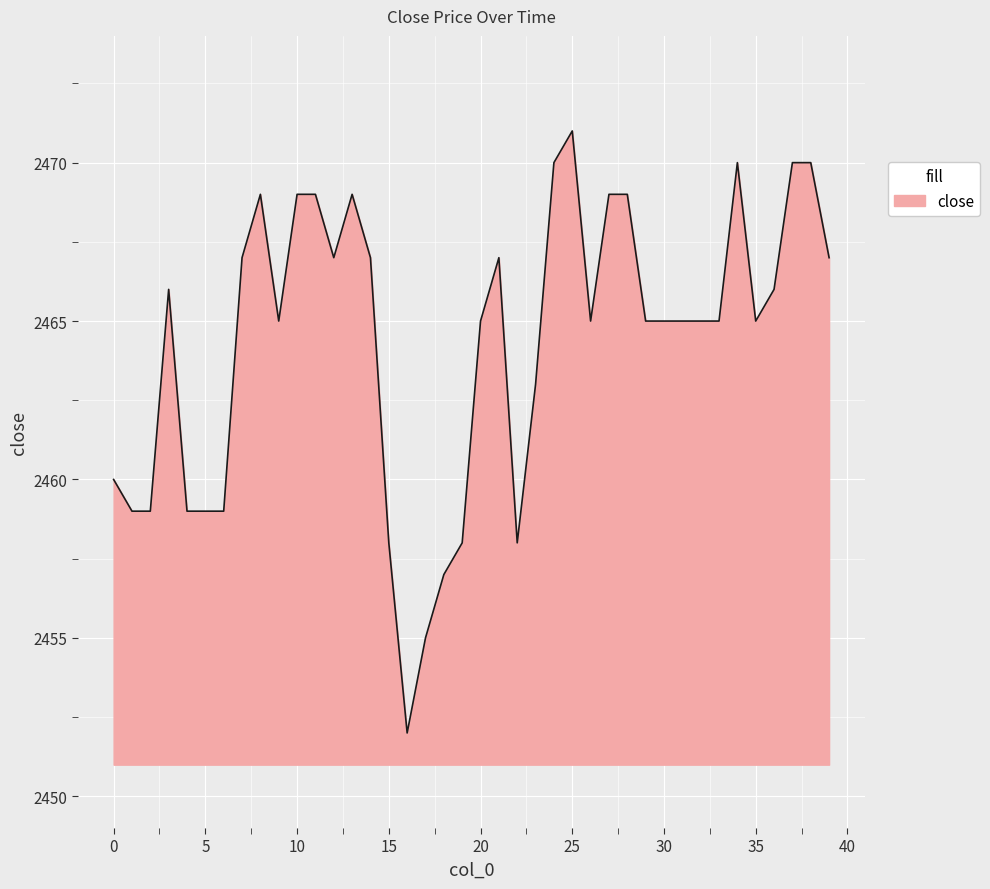

What is the difference between the maximum and minimum values?

19